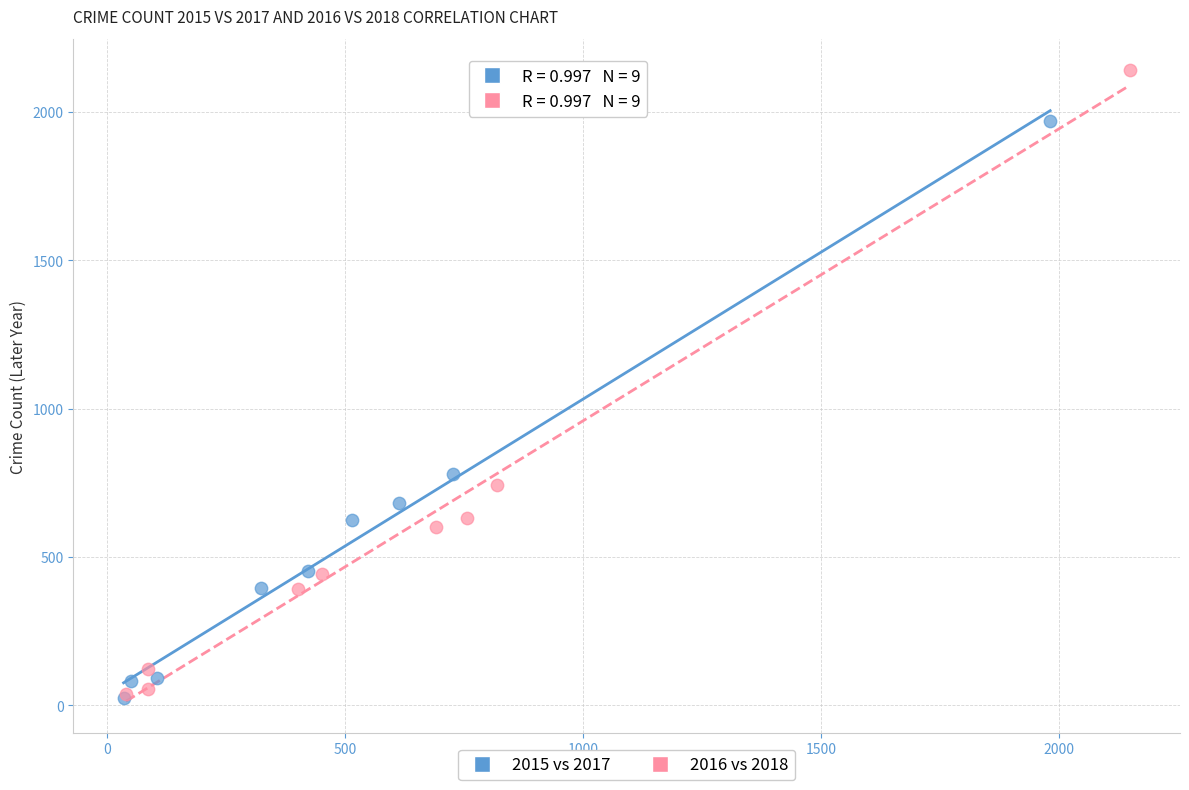

Which series has the largest Y range (max minus min)?

2016 vs 2018